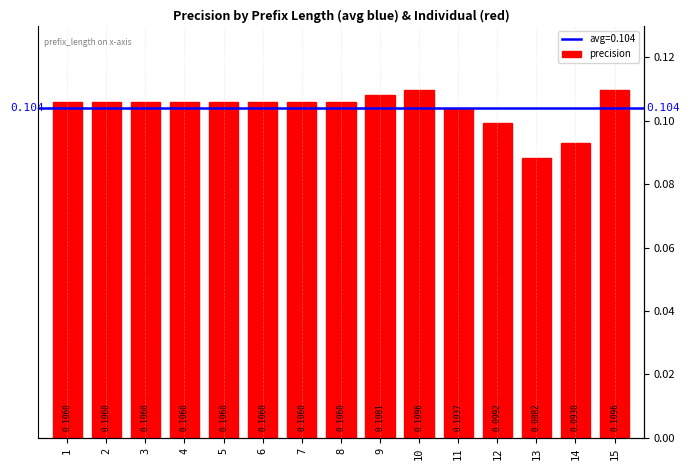

What value does the data have at 8?

0.1